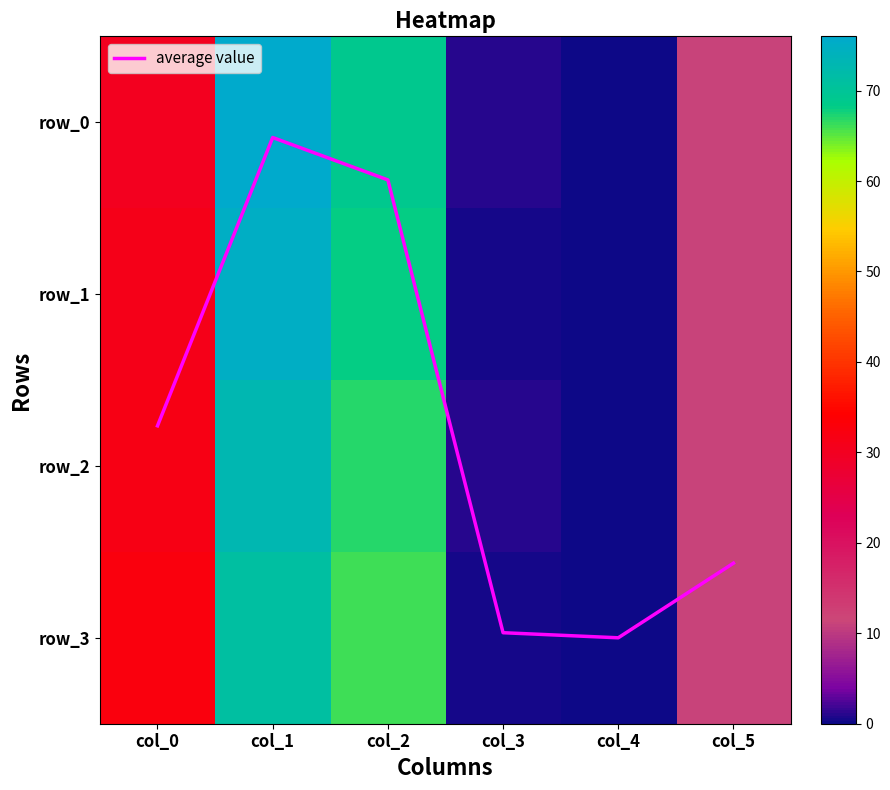

At which label does row_3 first exceed 32?

col_0